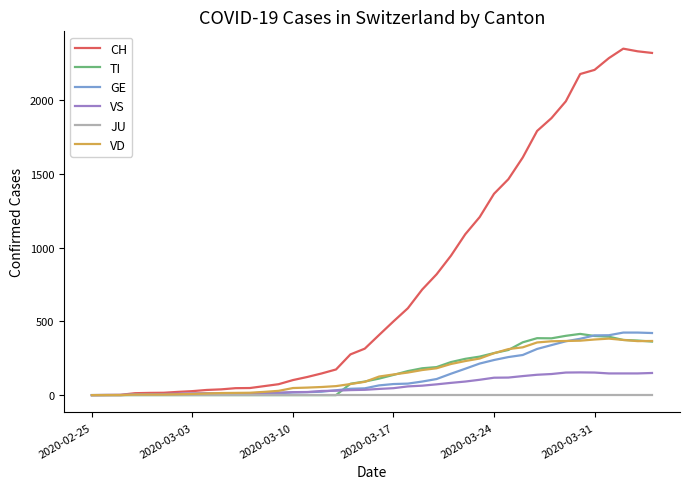

Which series ends up on top after the final intersection of GE and VS?

GE